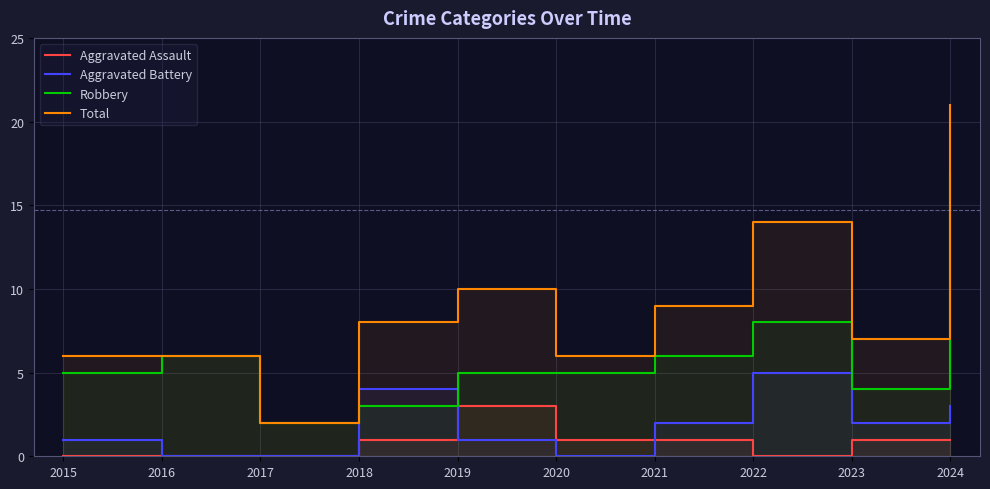

How many Aggravated Battery values are between 0 and 3?

8